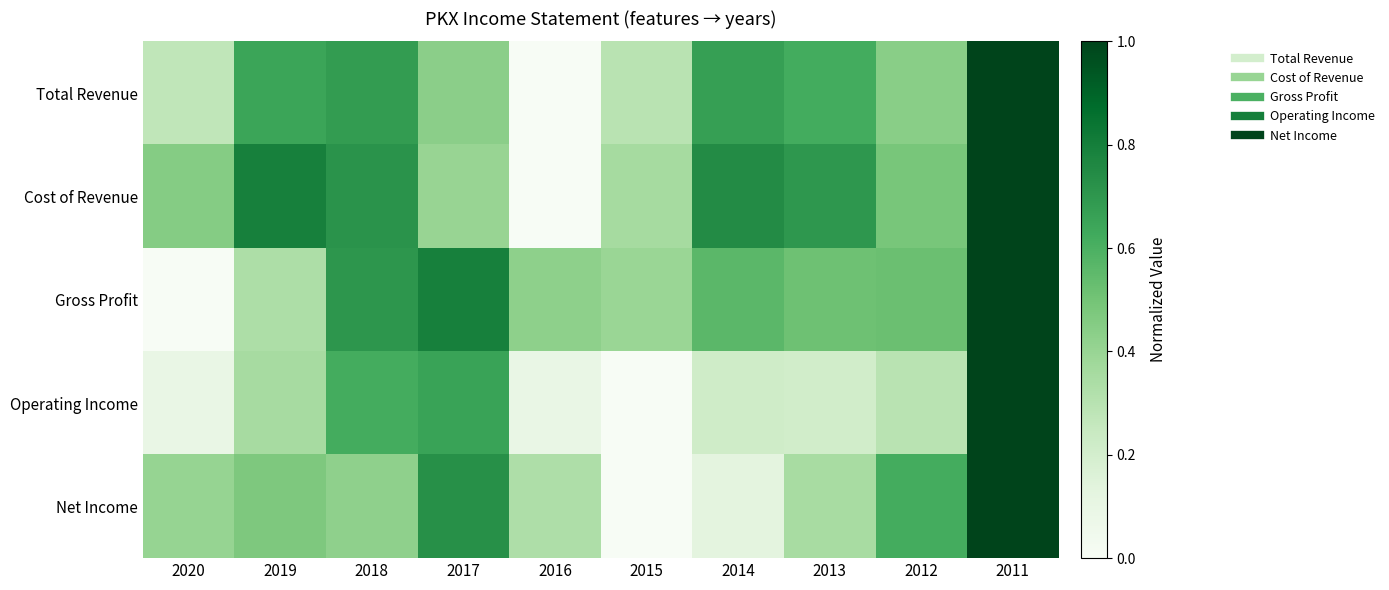

What is the total value across all series at 2017?

3.0